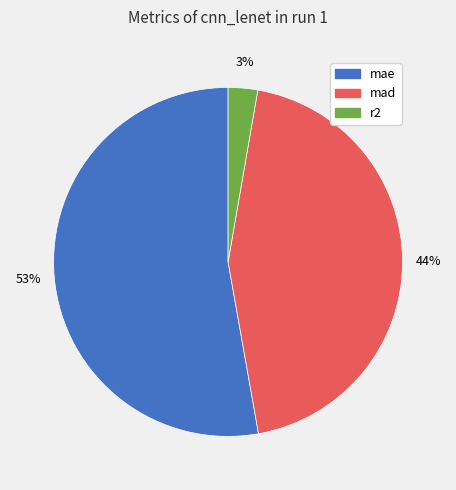

The r2 slice represents 10% of the pie. True or false?

False